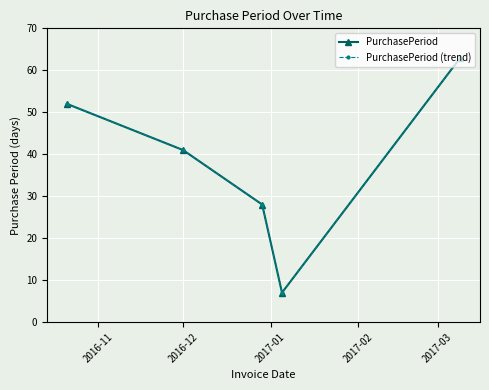

Is this an area chart (filled region under the line)?

No